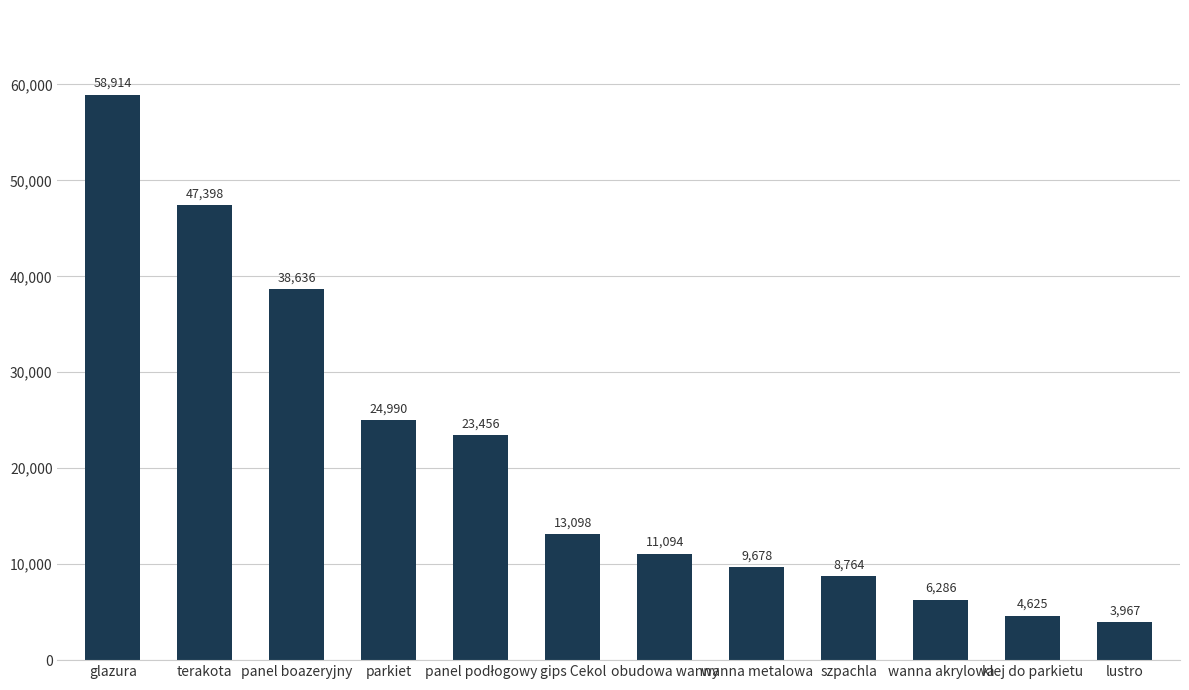

What is the label of the 12th bar from the left?

lustro